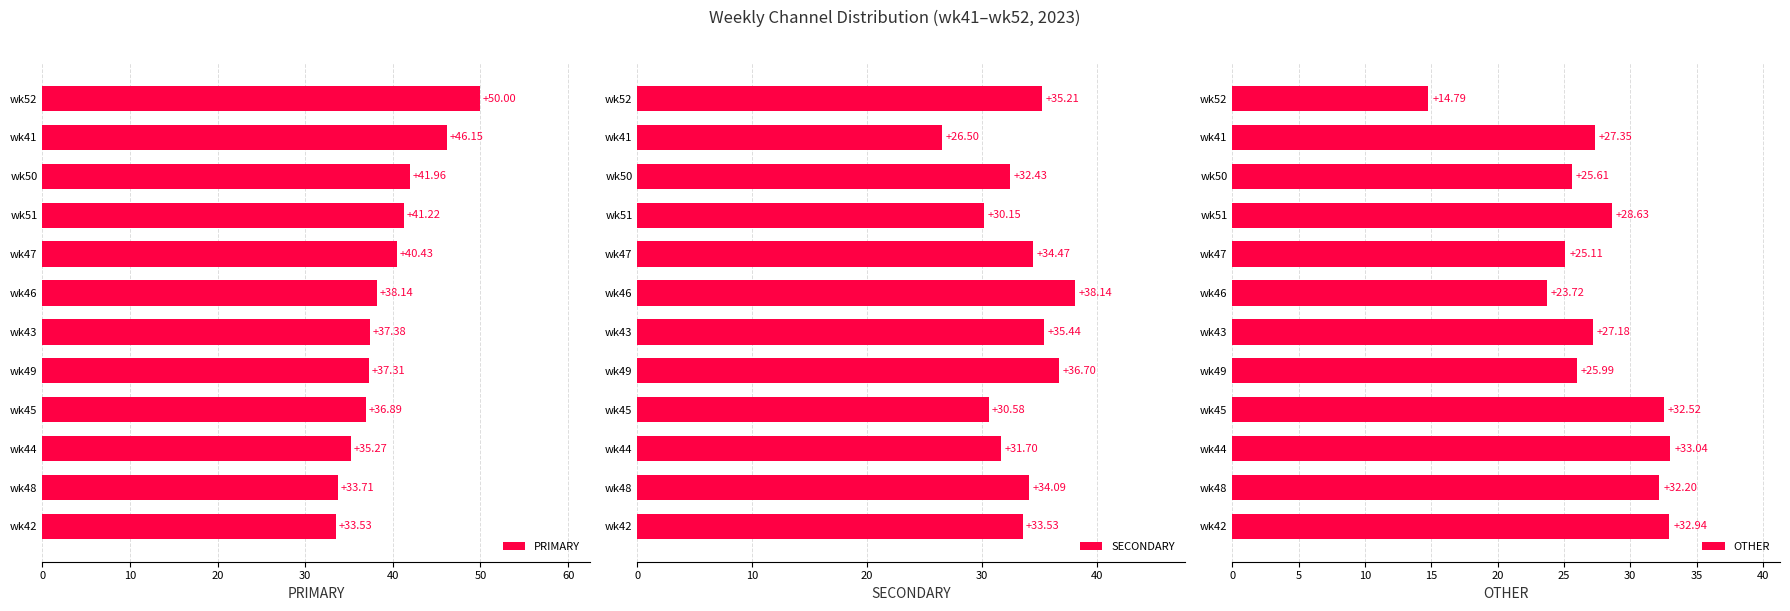

What is the value of the PRIMARY bar at the 3rd from the left?

35.3